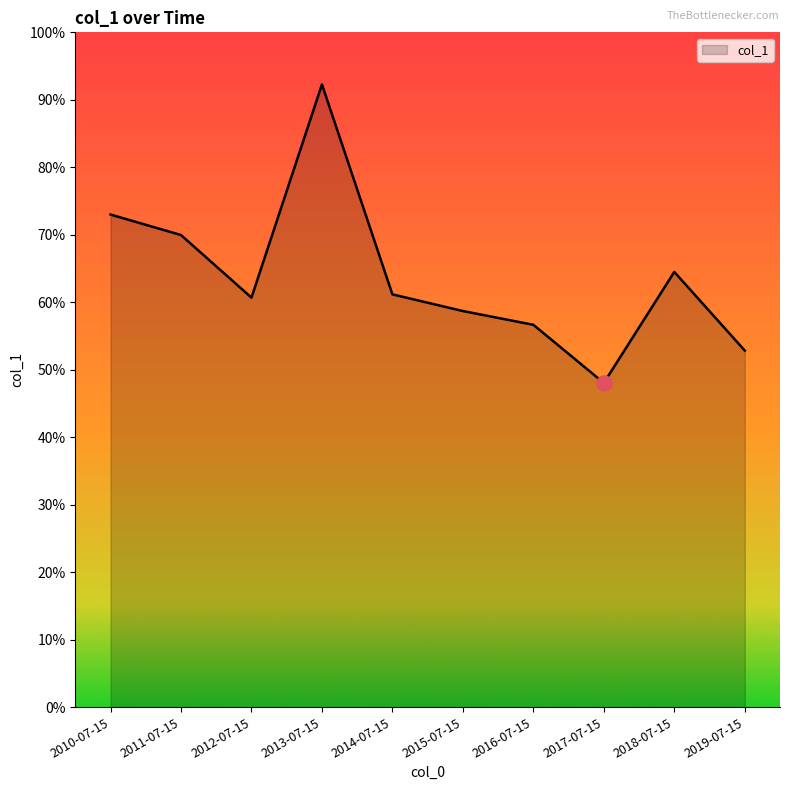

What is the change in value from 2011-07-15 to 2014-07-15?

-0.1